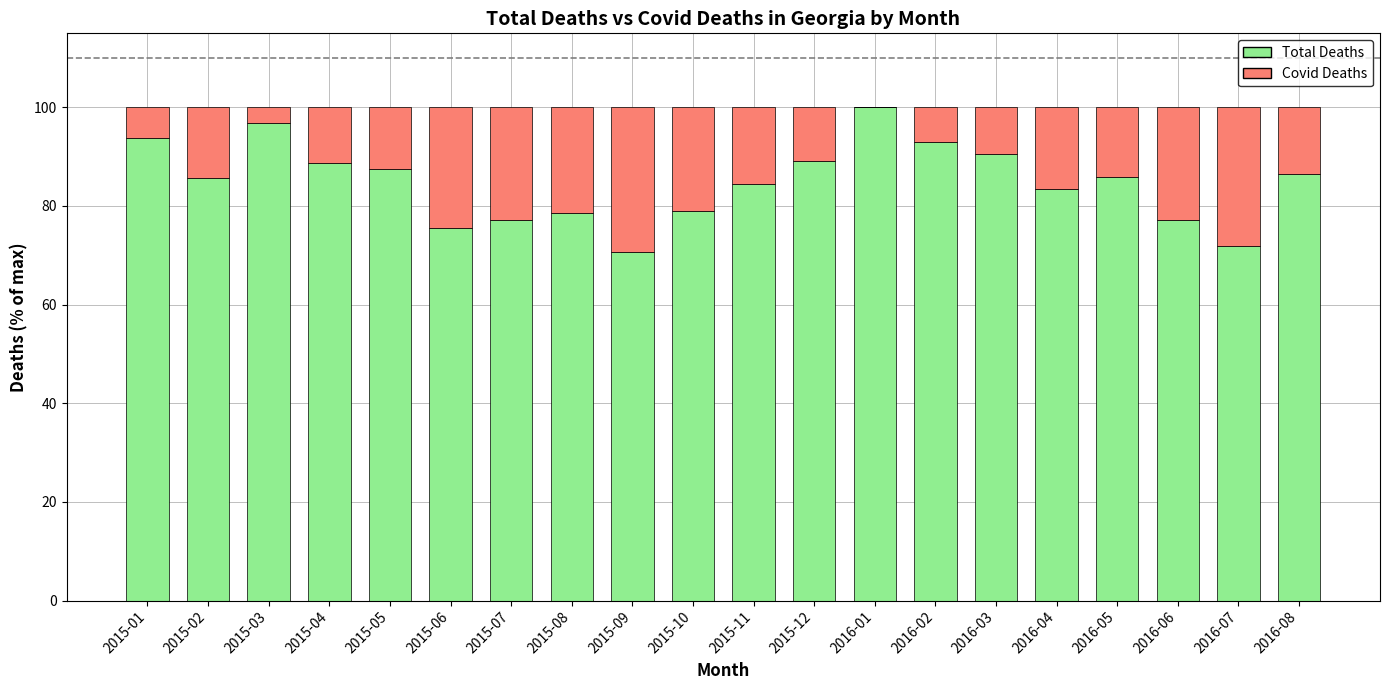

What is the average value of the Total Deaths series?

84.8